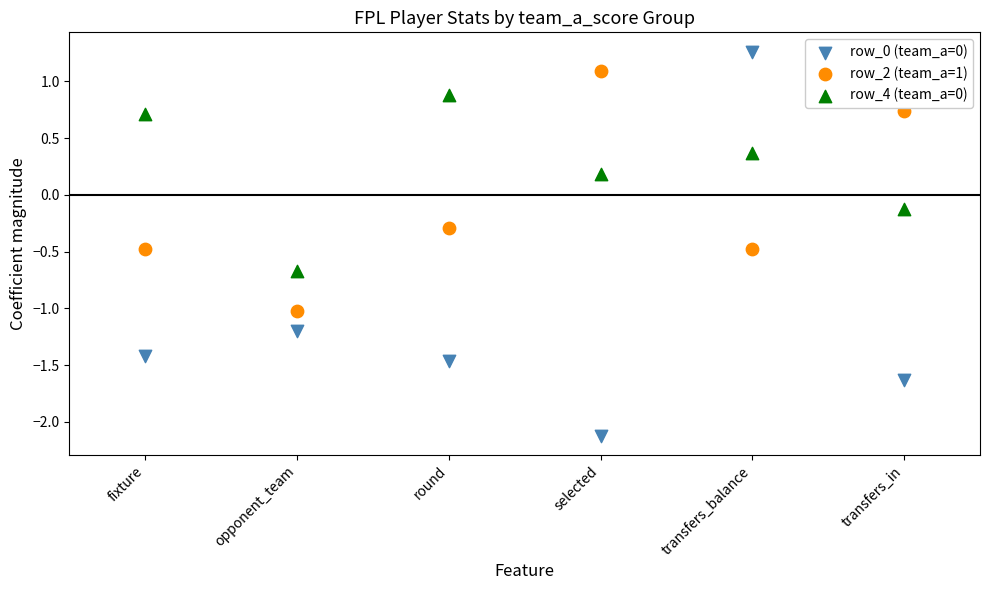

Which series has the largest Y range (max minus min)?

row_0 (team_a=0)